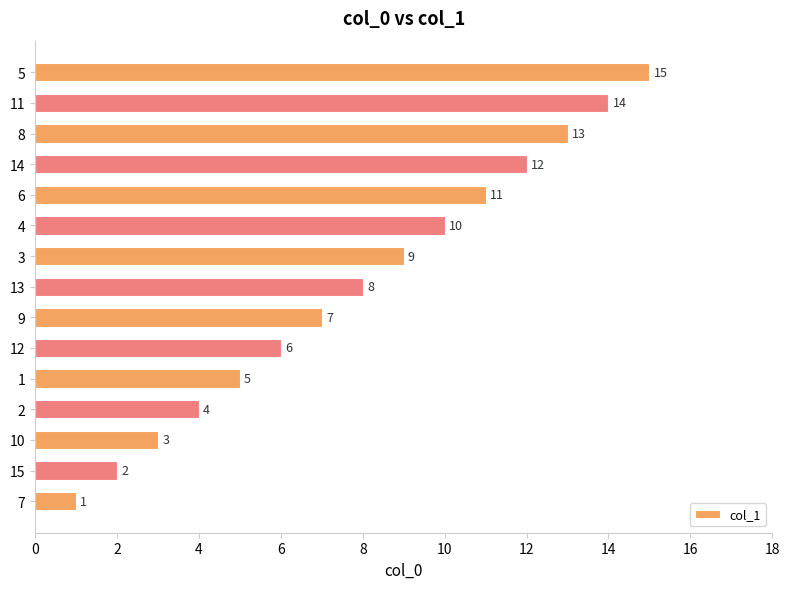

Which has a higher value, 14 or 1?

14